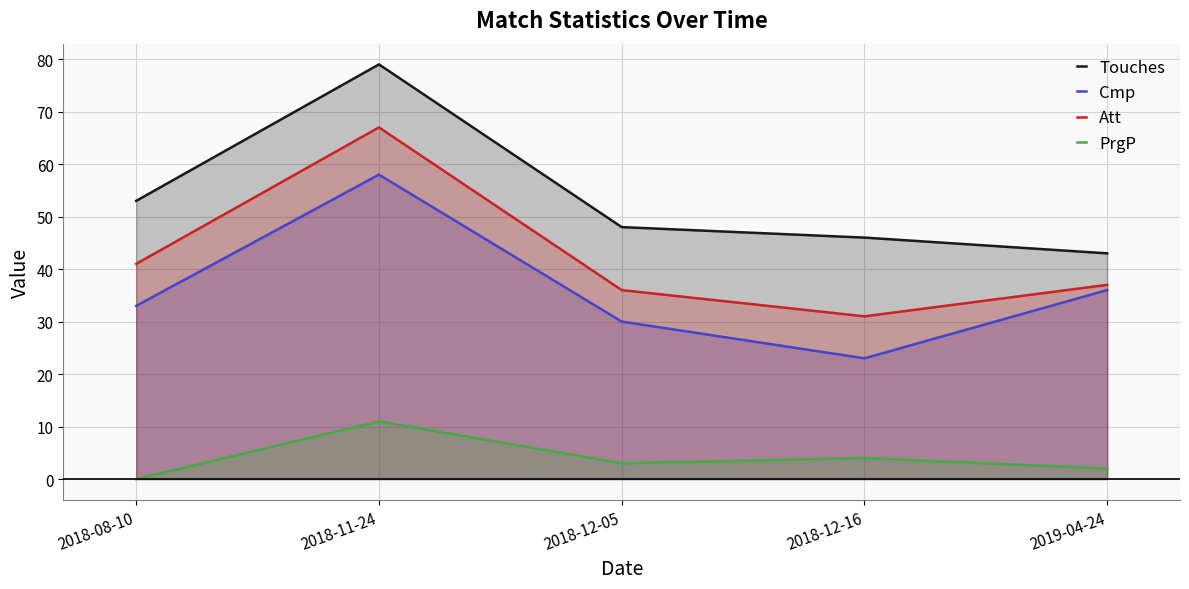

How many categories are shown in the chart?

5